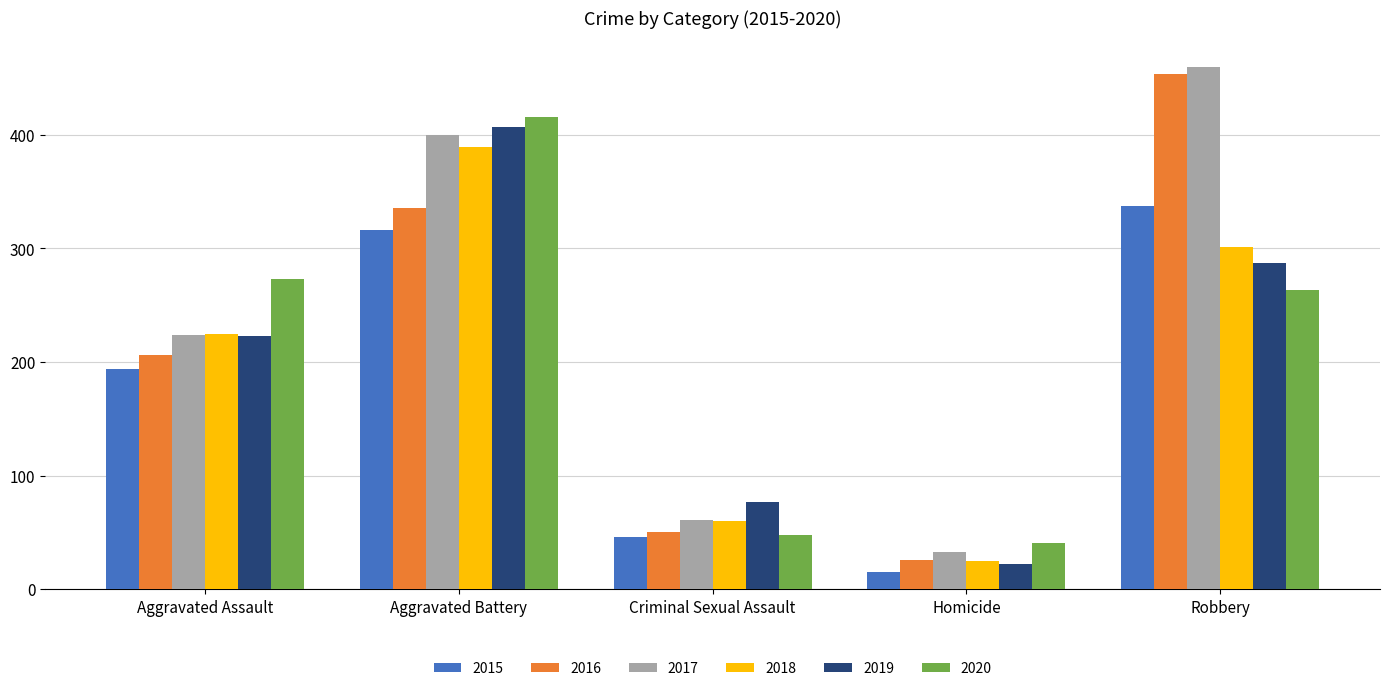

Rank the categories by 2016 value from highest to lowest.

Robbery, Aggravated Battery, Aggravated Assault, Criminal Sexual Assault, Homicide